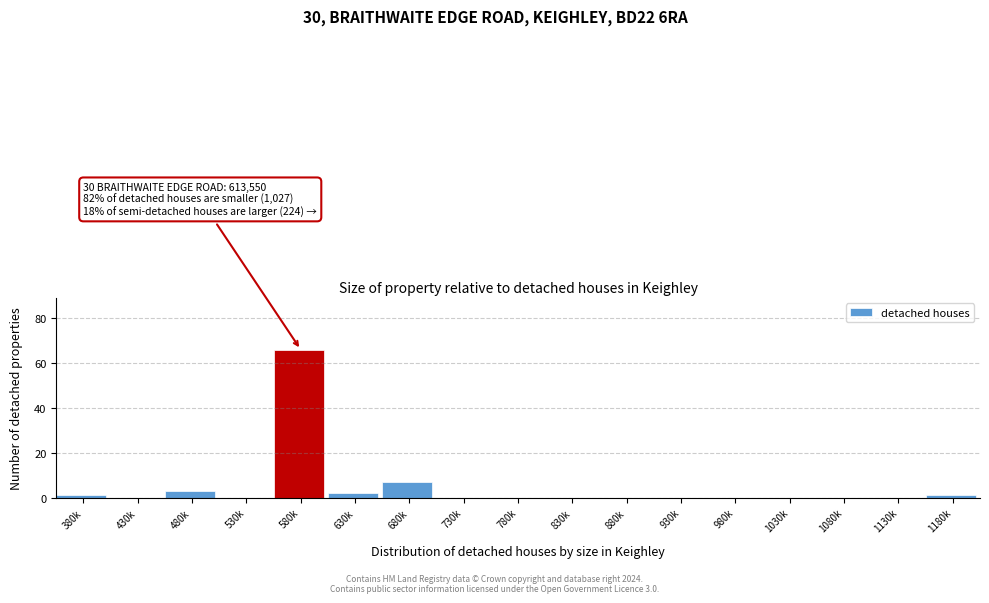

Reading left to right, what are all the values shown in this chart?

380k=1	430k=0	480k=3	530k=0	580k=66	630k=2	680k=7	730k=0	780k=0	830k=0	880k=0	930k=0	980k=0	1030k=0	1080k=0	1130k=0	1180k=1